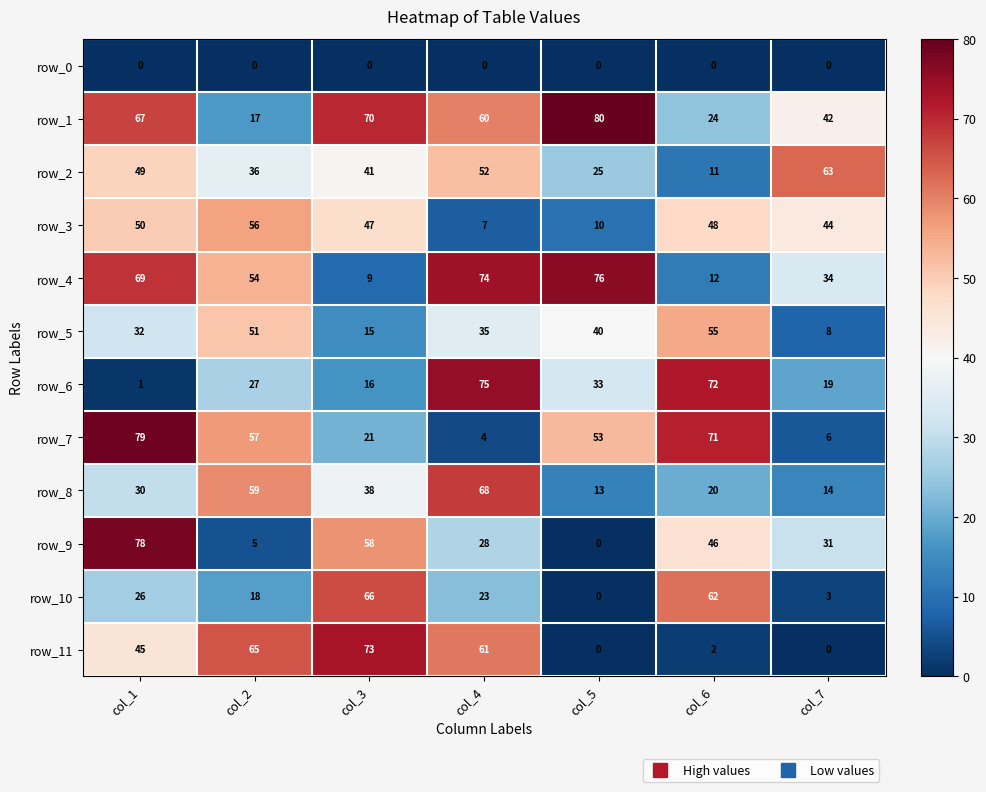

True or false: row_8 has a value of 119 at col_4.

False